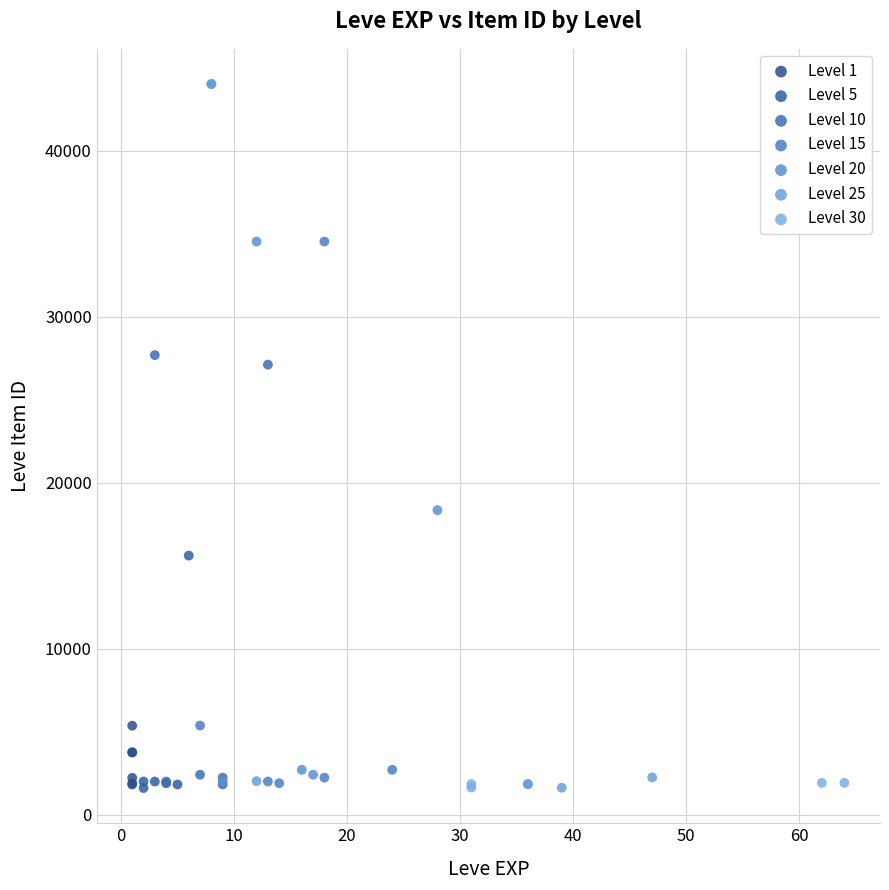

What are all the series names shown in the legend?

Level 1, Level 5, Level 10, Level 15, Level 20, Level 25, Level 30